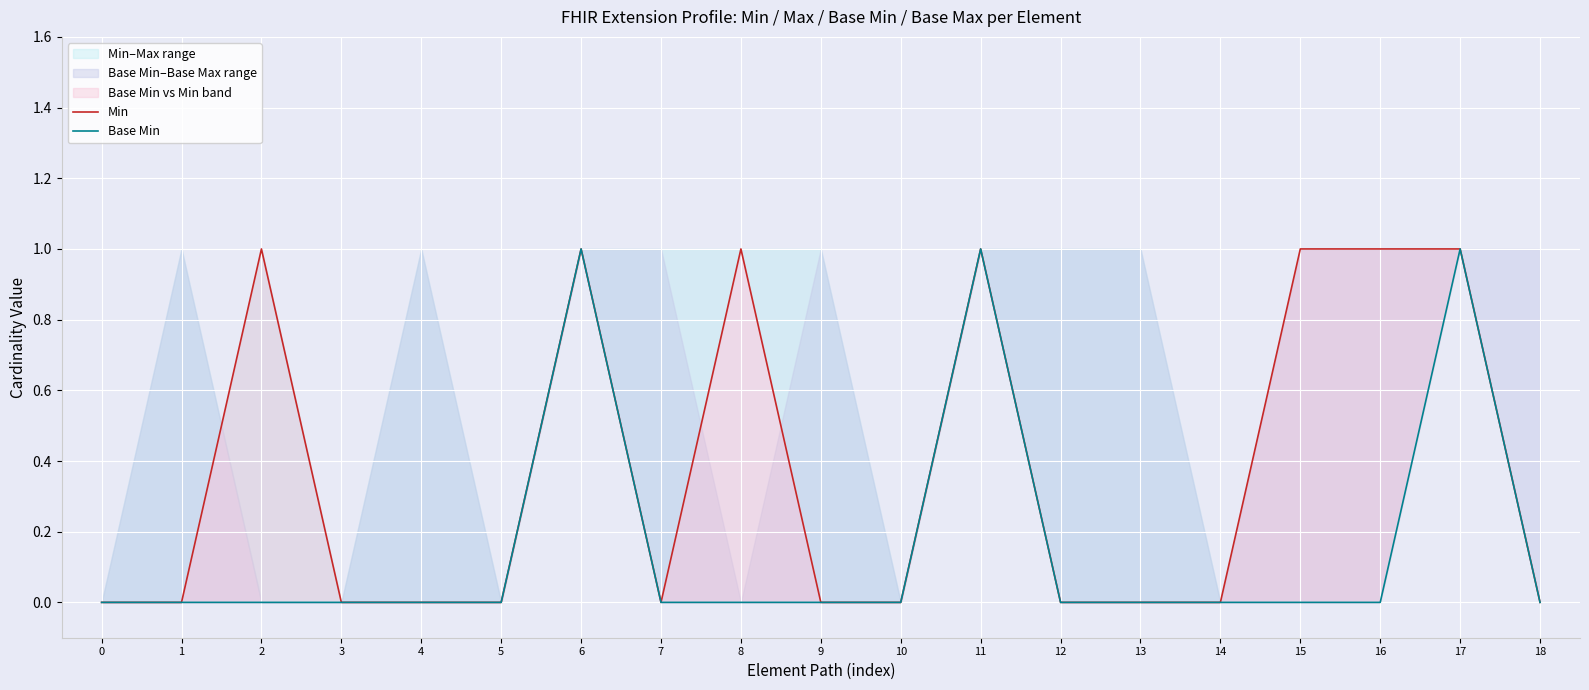

What is the difference between the maximum and minimum values in the Min series?

1